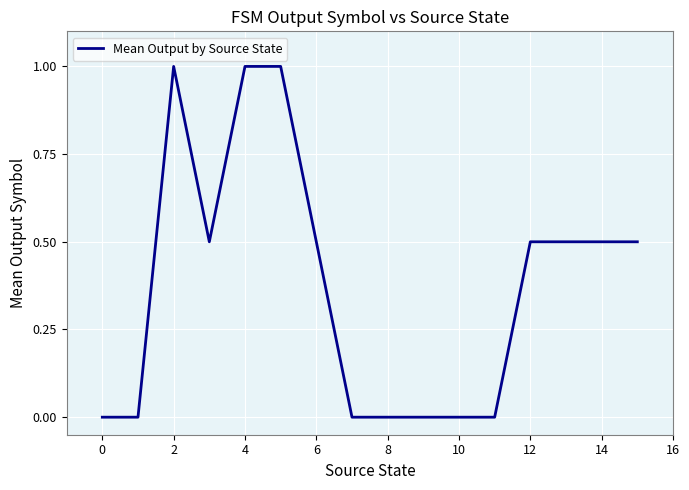

What is the greatest value displayed?

1.0